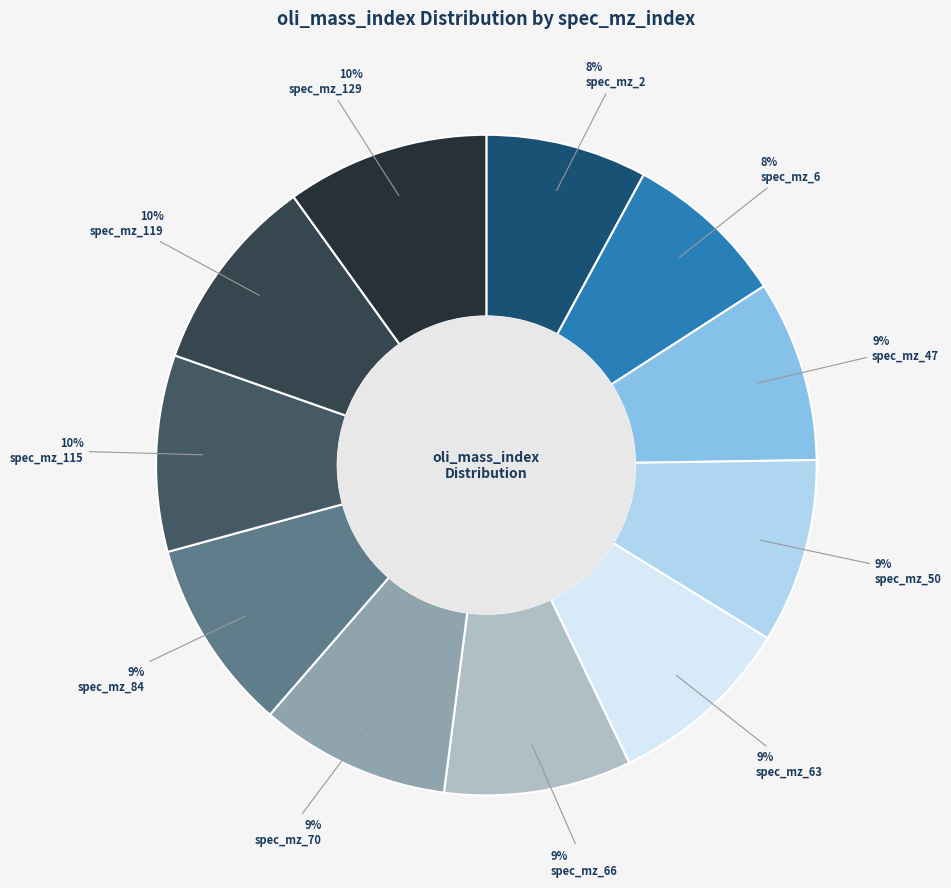

Which slice is the smallest?

2